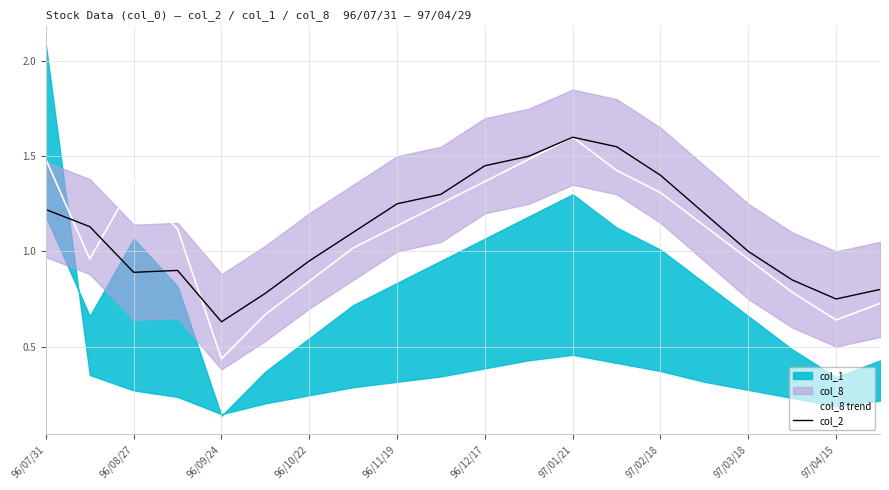

True or false: col_8 trend and col_2 cross at least once.

True